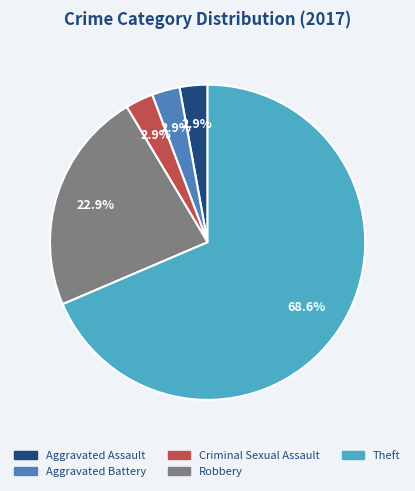

How many slices are in this pie chart?

5